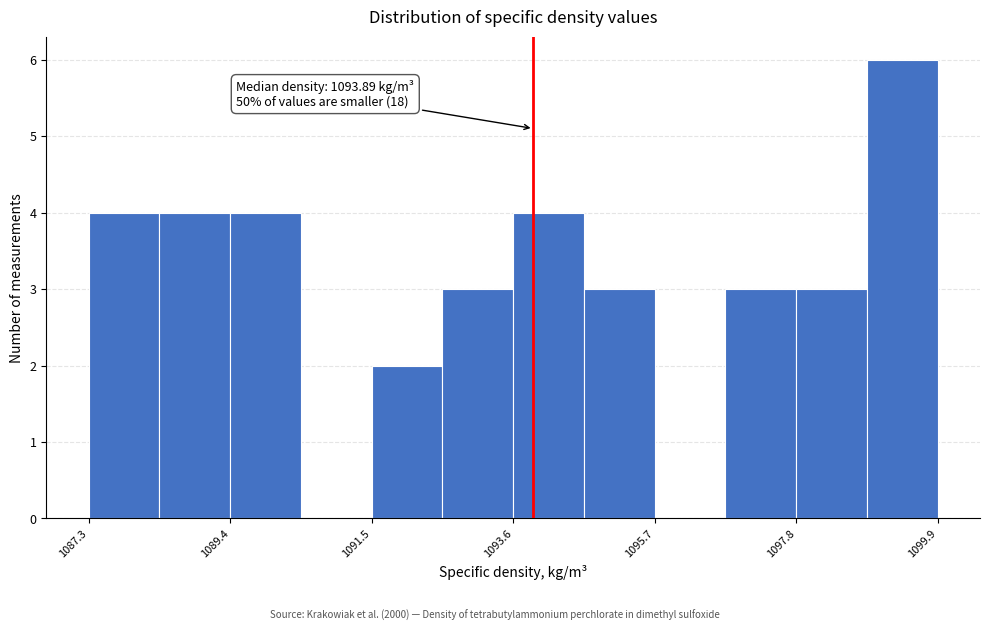

Around what value on the x-axis is the tallest bar? Give the approximate position of its centre, as read against the axis.

1099.5